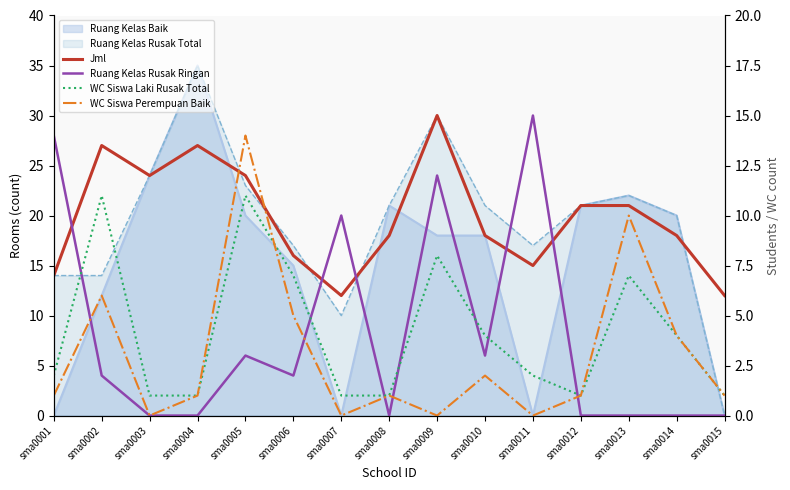

True or false: Ruang Kelas Rusak Ringan and WC Siswa Perempuan Baik intersect in this chart.

True